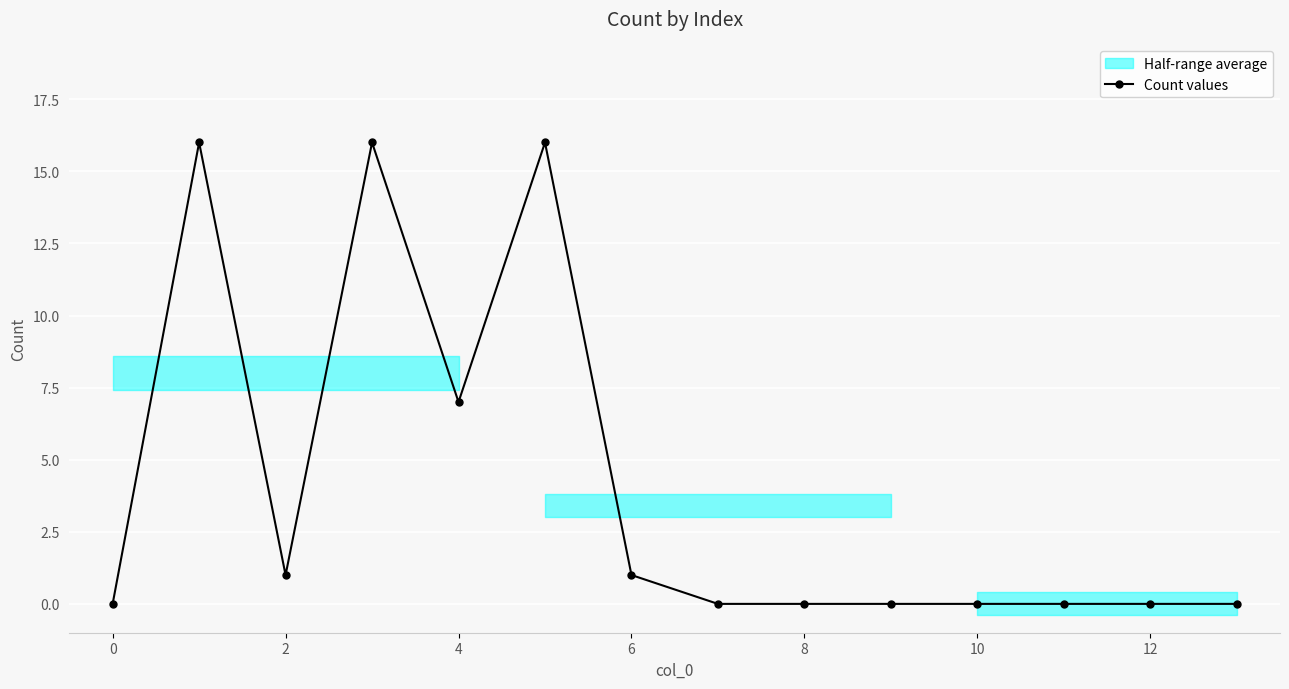

What is the difference between the maximum and second lowest values?

16